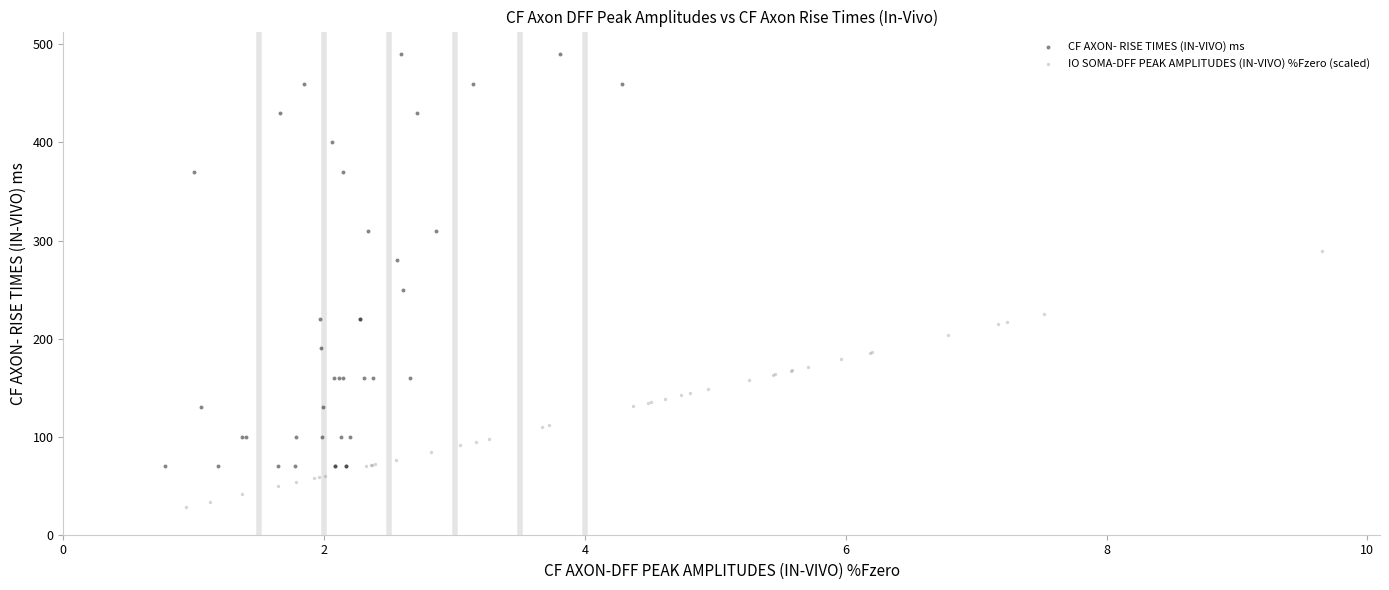

Which series reaches the maximum Y coordinate?

CF AXON- RISE TIMES (IN-VIVO) ms